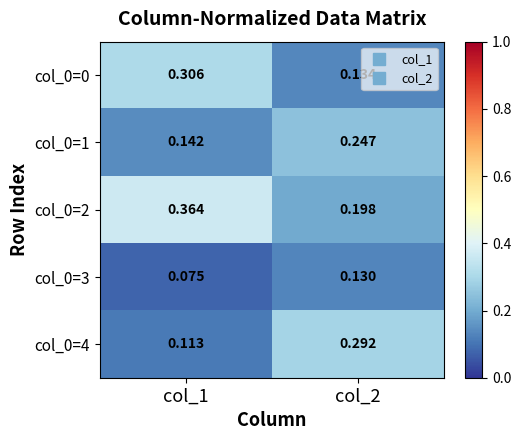

Is the value of col_0=0 at col_1 greater than the value of col_0=4 at col_2?

Yes